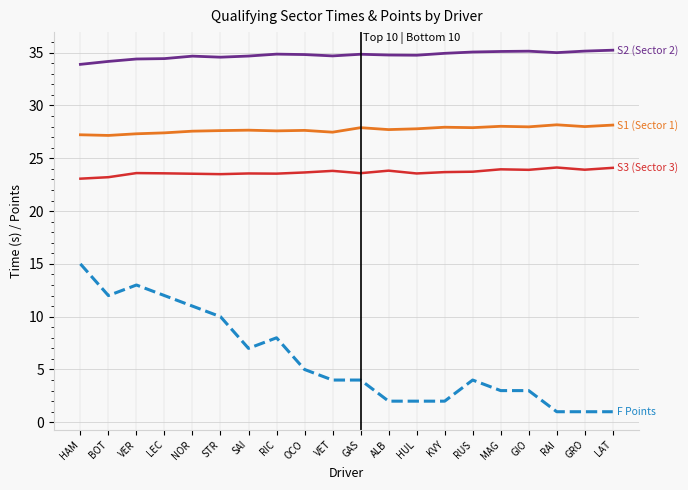

What is the spread (max minus min) of values at SAI?

27.7